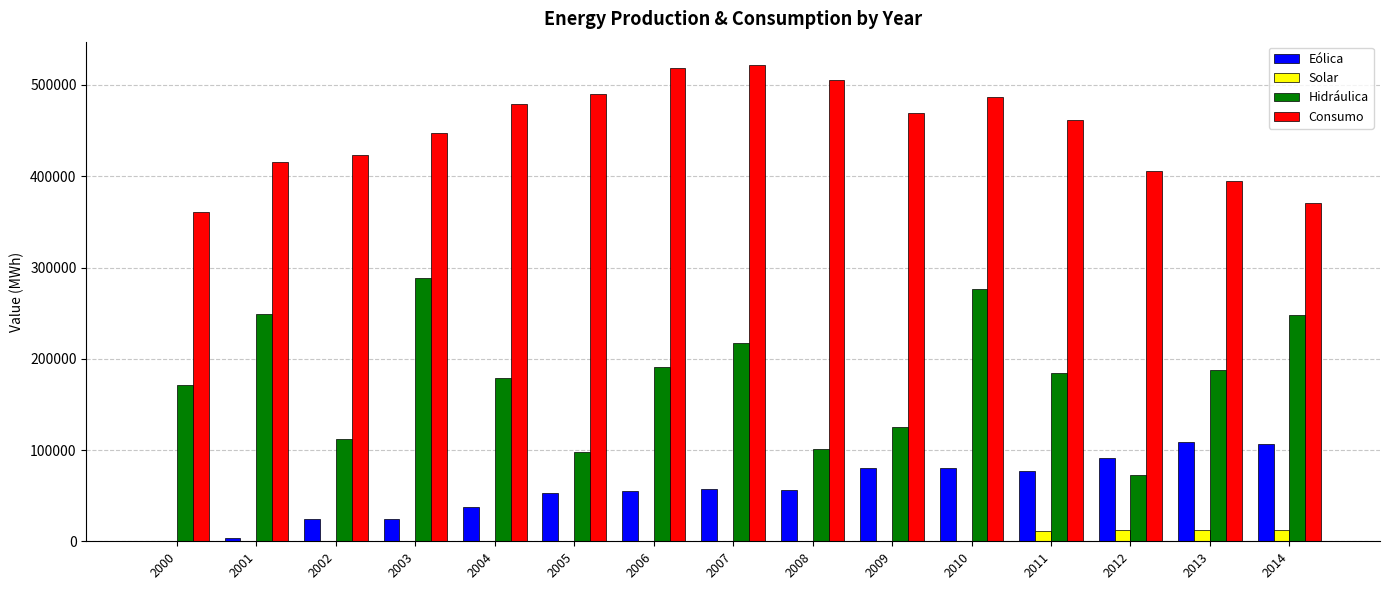

Is the value of Hidráulica at 2013 greater than the value of Consumo at 2002?

No